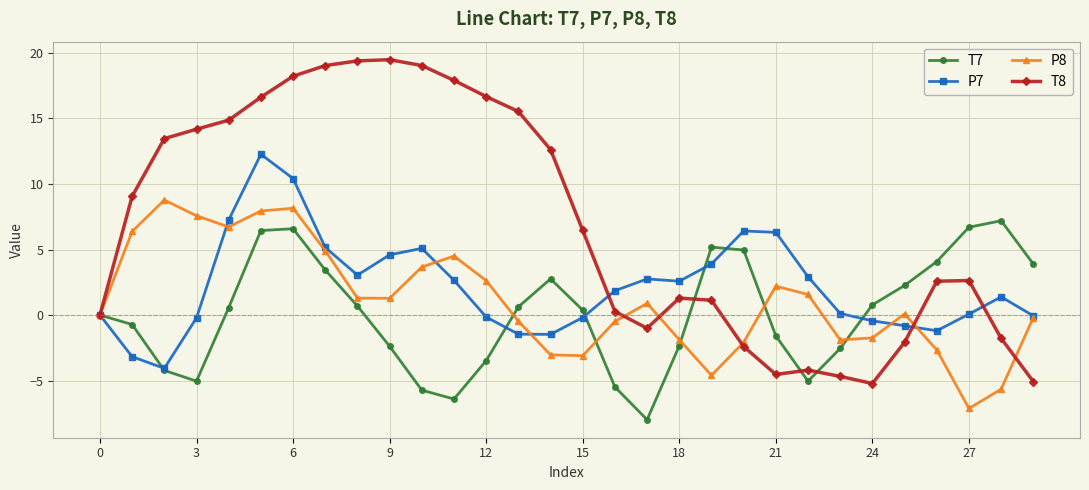

True or false: P7 has more than 0 points higher than both neighbors.

True